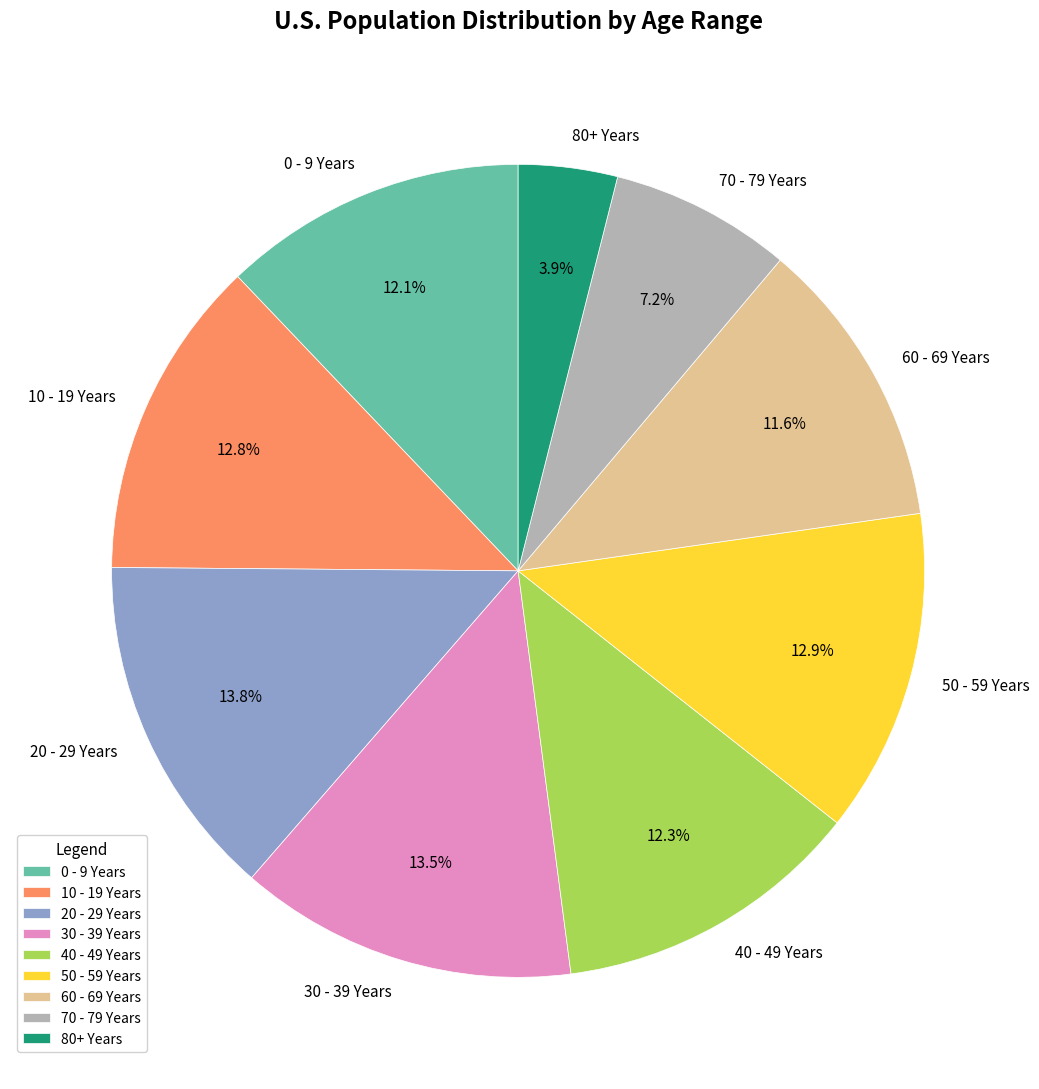

To the nearest percent, what is the combined percentage of 20 - 29 Years and 0 - 9 Years?

26%